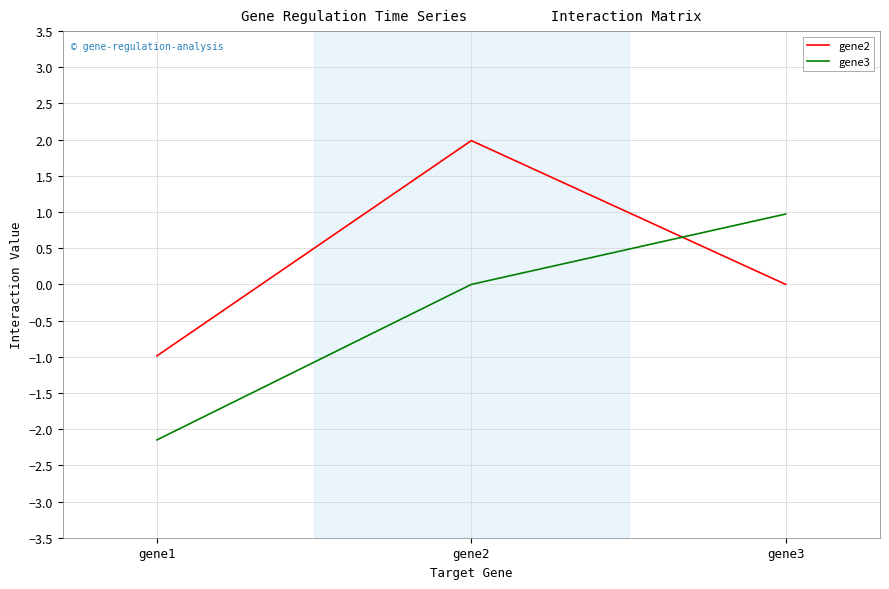

What is the sum of all gene3 values?

-1.2